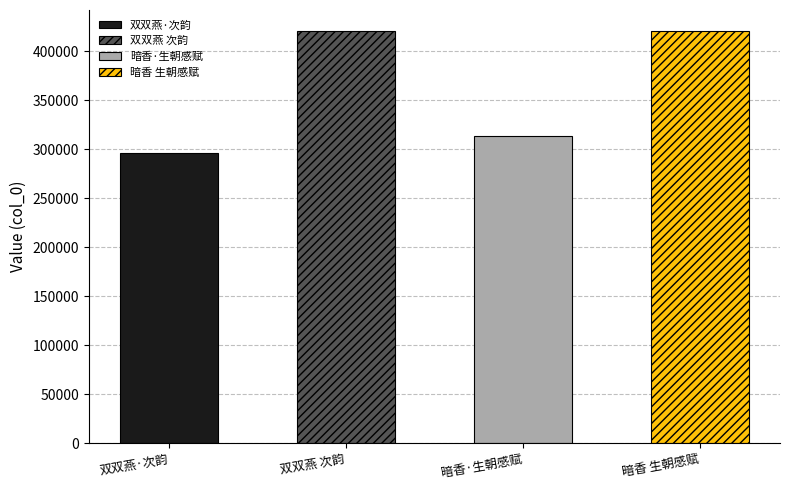

At which label does the data first exceed 420664?

暗香 生朝感赋